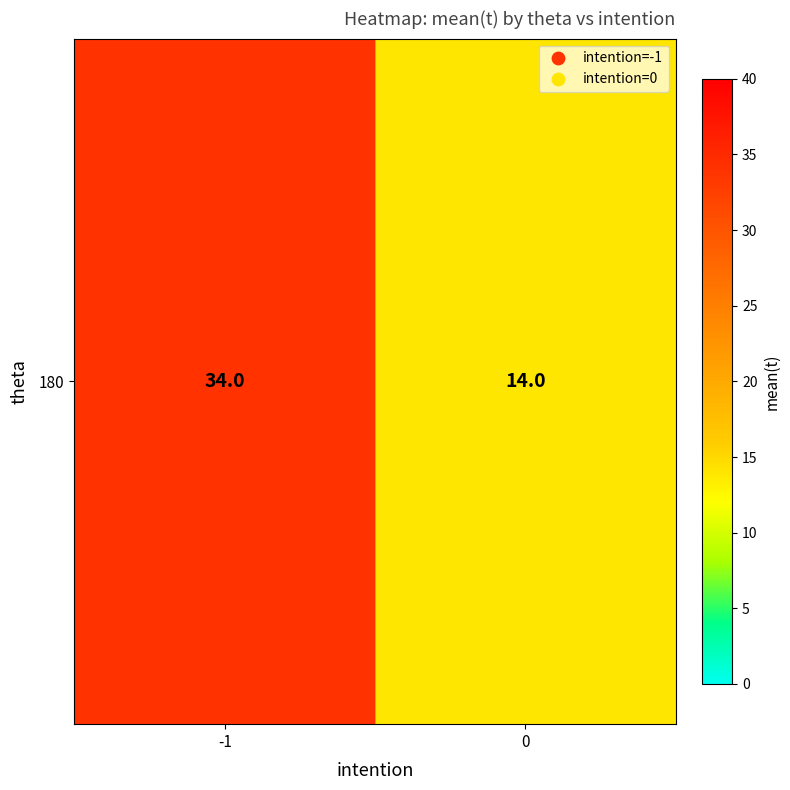

What is the minimum value shown in the chart?

14